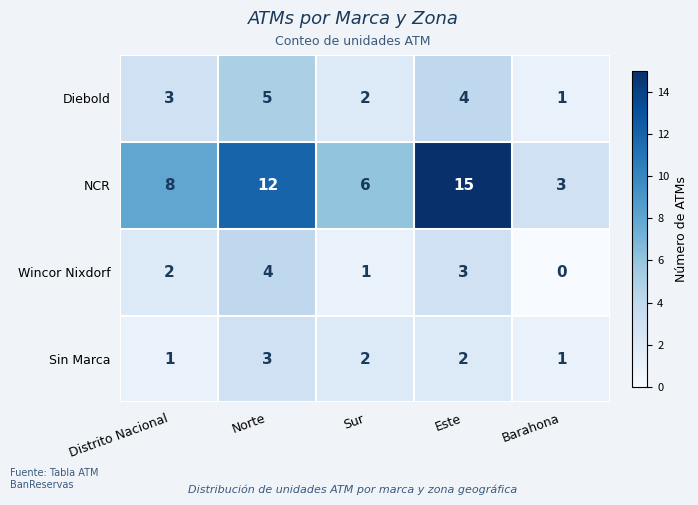

What is the difference between the maximum and minimum values in the Diebold series?

4